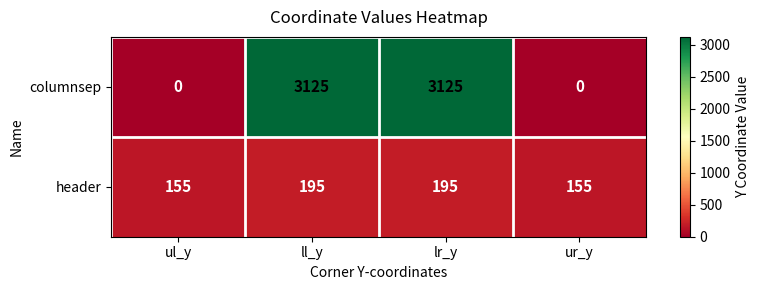

Count the header values in the range 155 to 195.

4